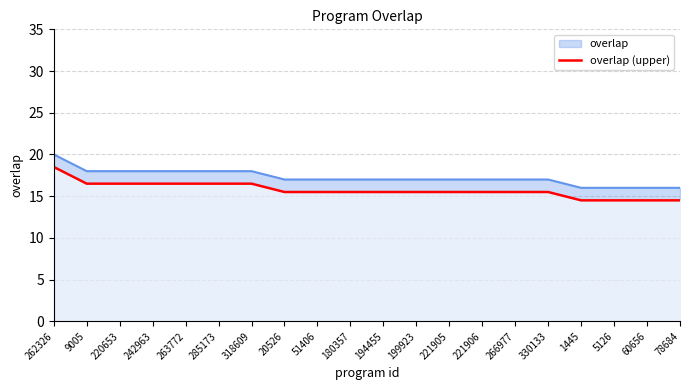

What is the value of the 10th point from the left?

15.5